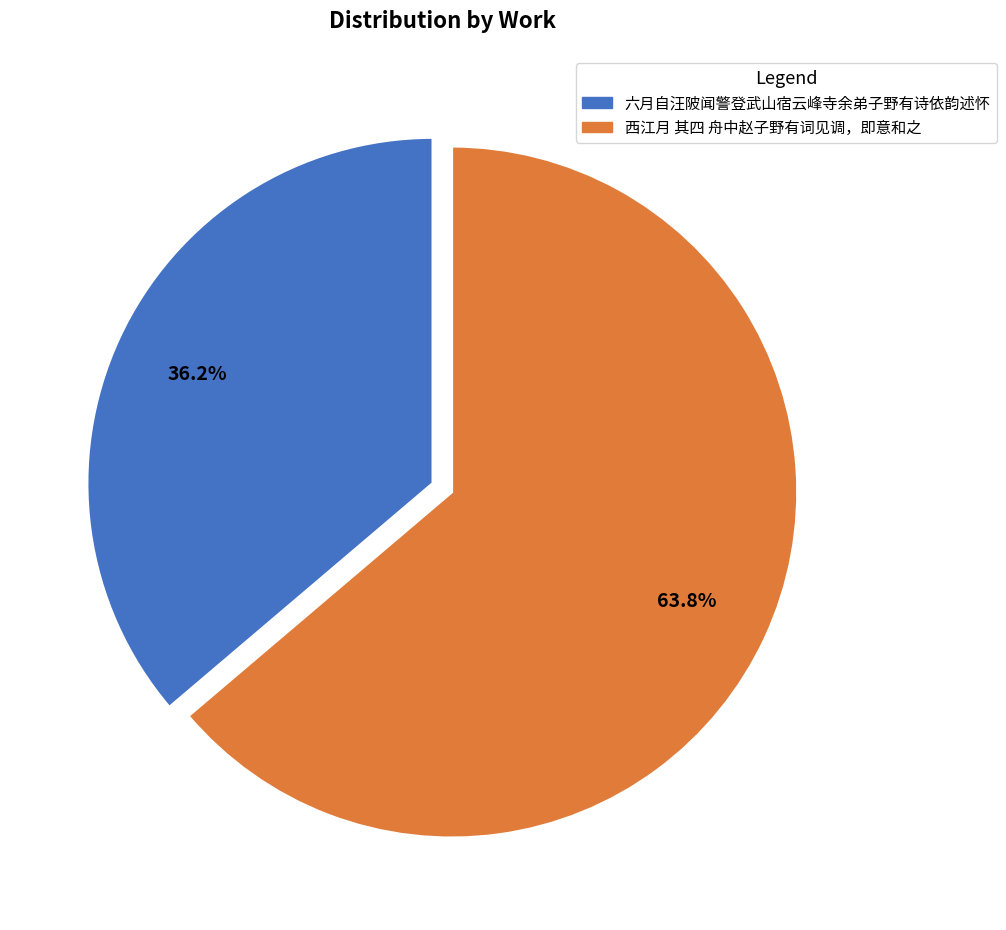

Count the number of slices in the pie.

2